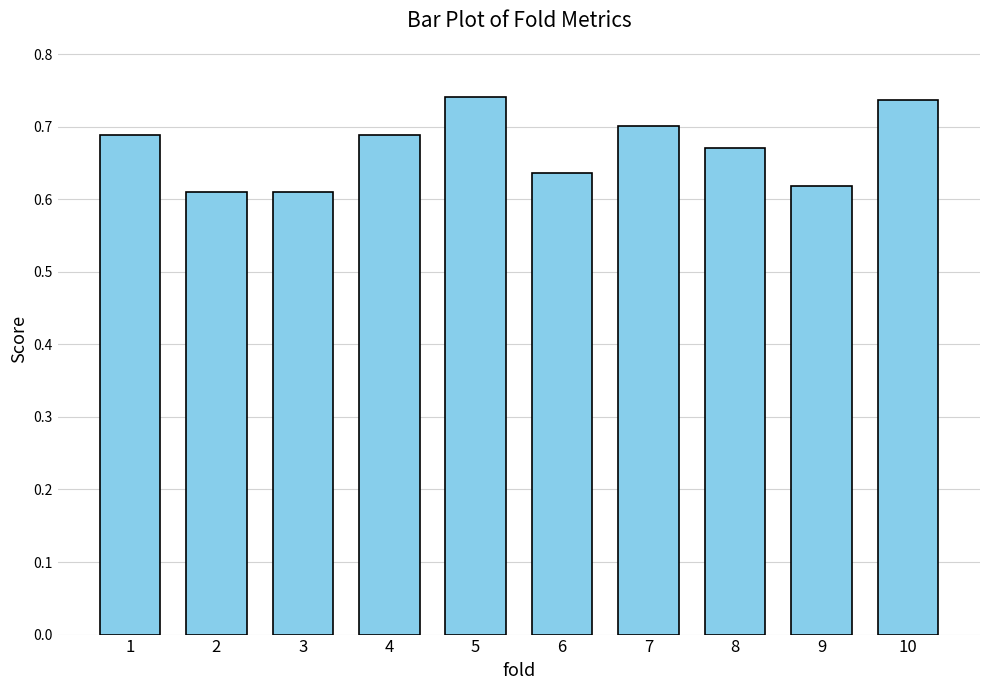

What is the sum of all values?

6.7